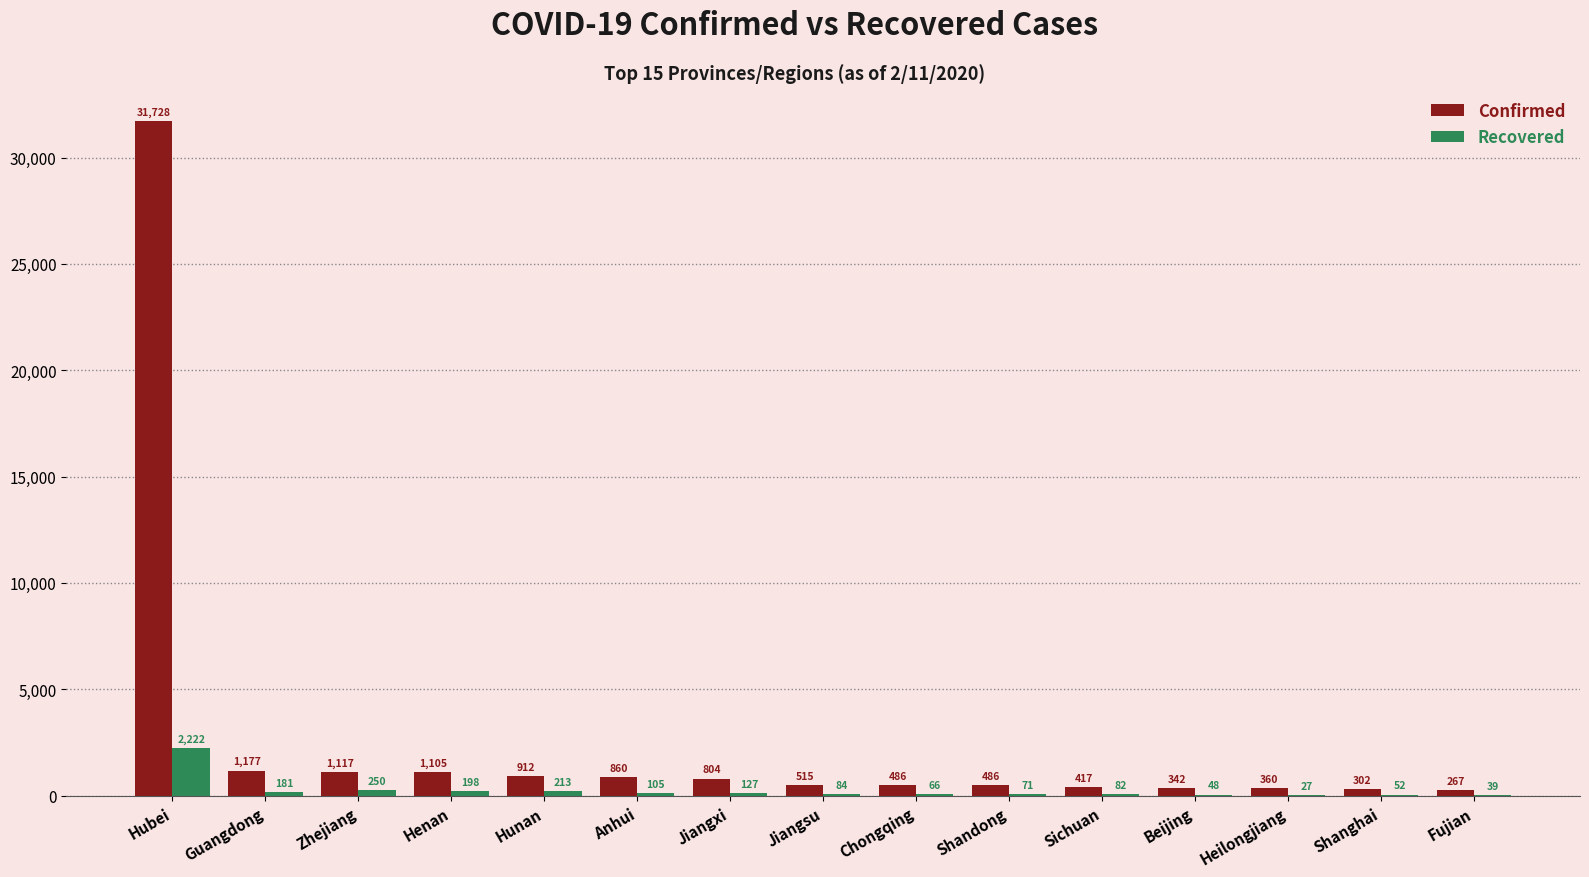

Which series has the largest range (max minus min)?

Confirmed